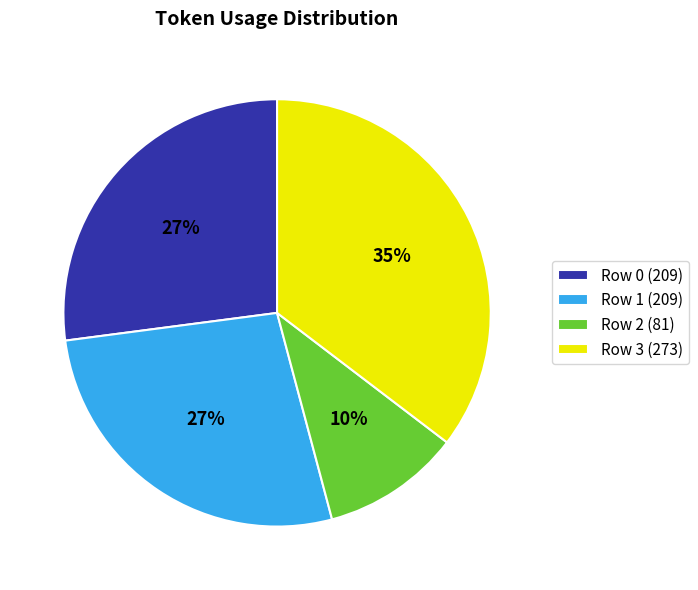

Do Row 2 (81) and Row 0 (209) together represent more than half of the pie?

No